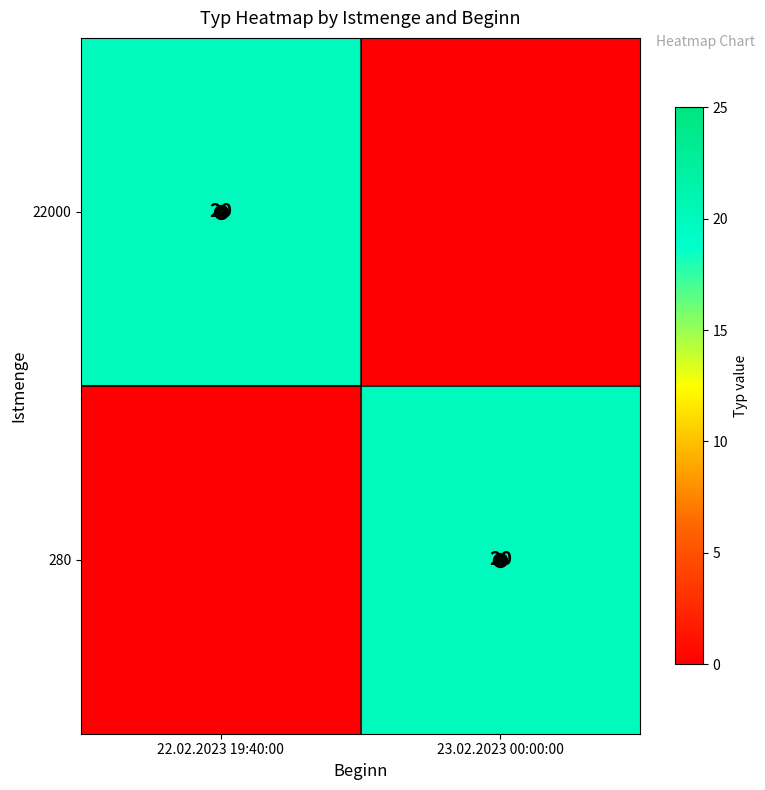

What is the difference between the highest and lowest values at 23.02.2023 00:00:00?

20